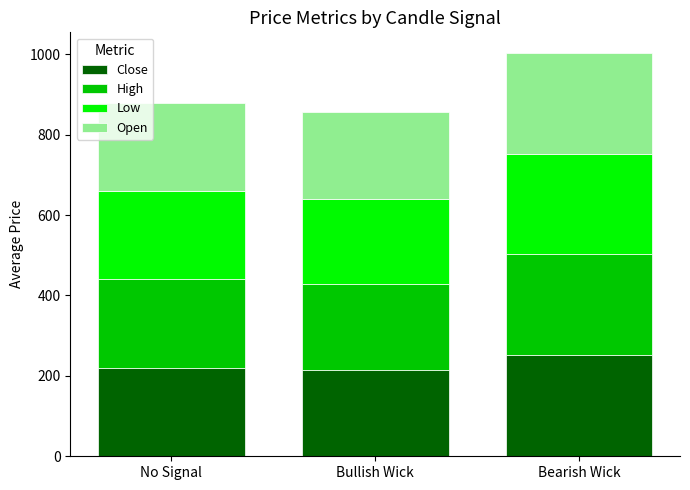

At which category is the sum across all series the highest?

Bearish Wick